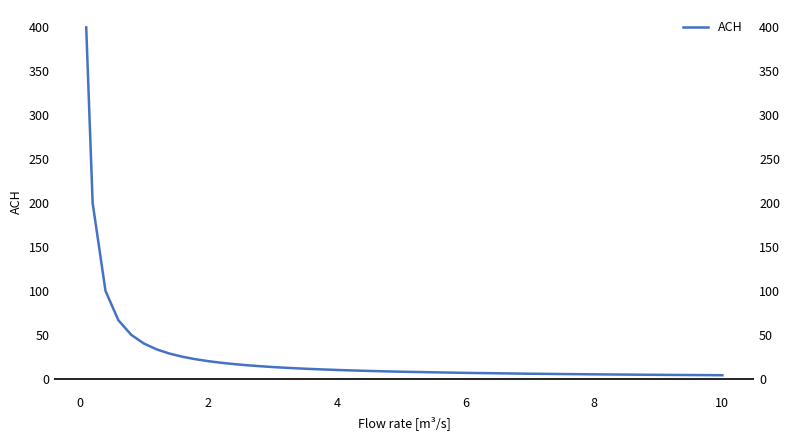

What is the difference between the maximum and minimum values?

396.0